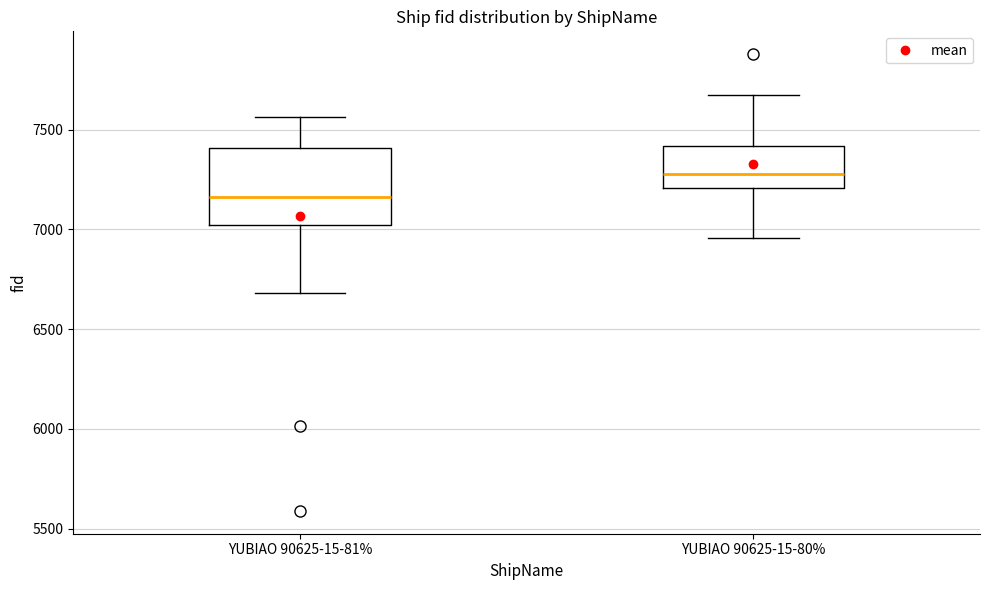

Reading left to right, read every box against the y-axis: the position of its median line, the range the box covers, and the ends of its whiskers. The values are not printed on the chart, so give them approximately, as read against the axis.

YUBIAO 90625-15-81%: median 7150, box 7000 to 7400, whiskers 6700 to 7550
YUBIAO 90625-15-80%: median 7300, box 7200 to 7400, whiskers 6950 to 7700